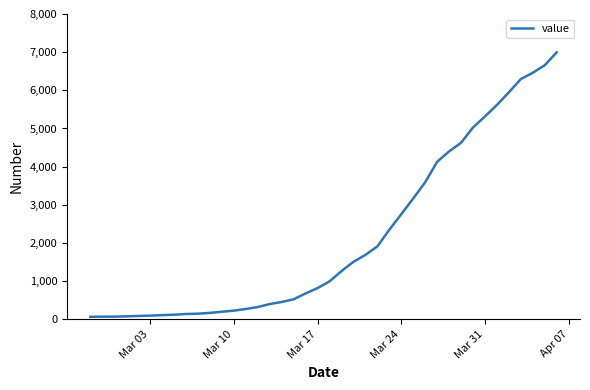

What is the maximum value shown in the chart?

6995